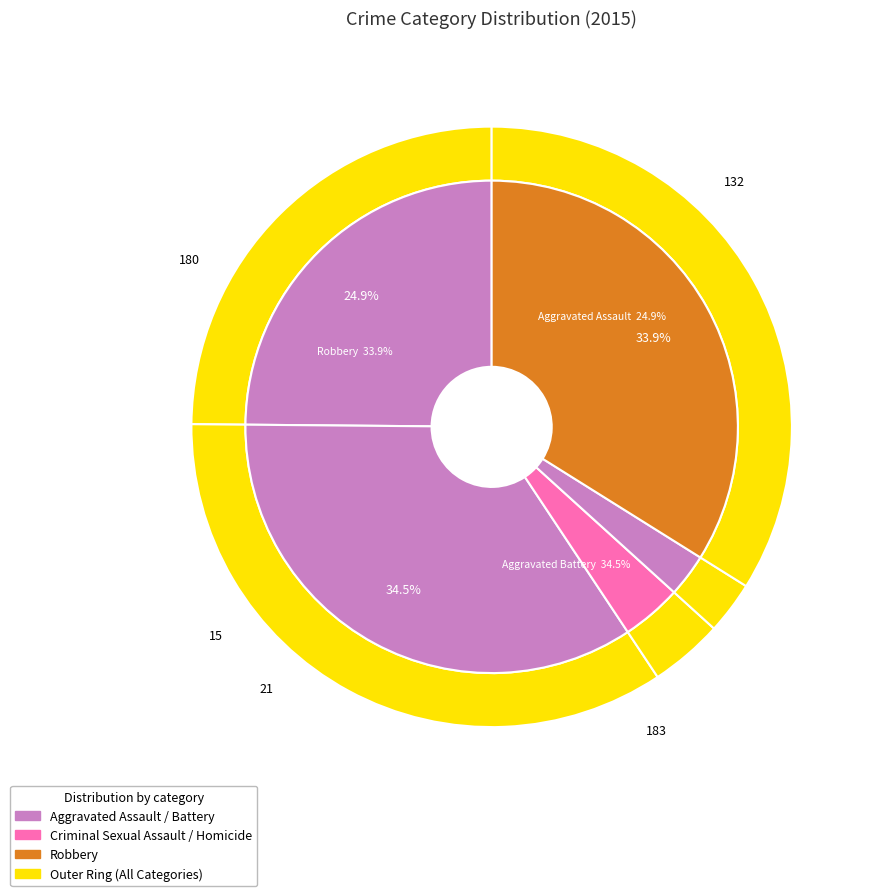

Does Criminal Sexual Assault account for over 50% of the chart?

No